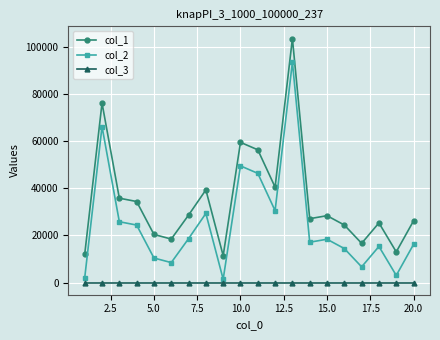

List the series in order of their overall mean, lowest first.

col_3, col_2, col_1